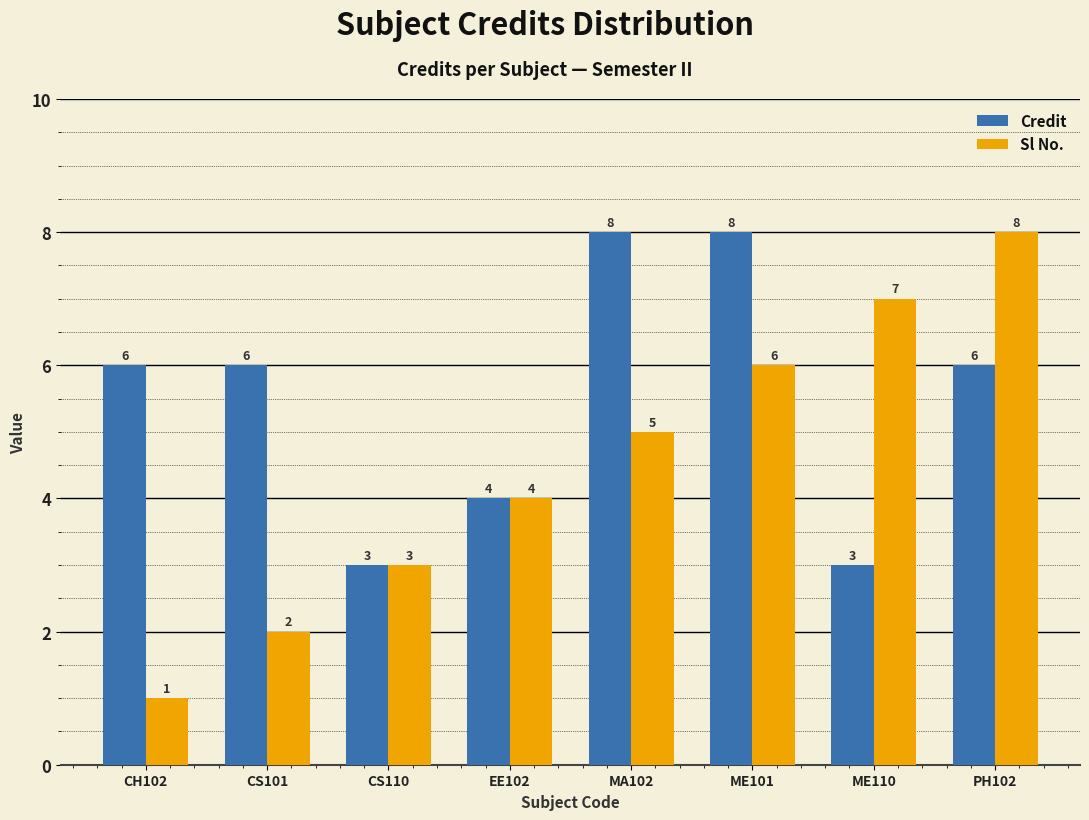

How many data points in Sl No. are less than 5?

4